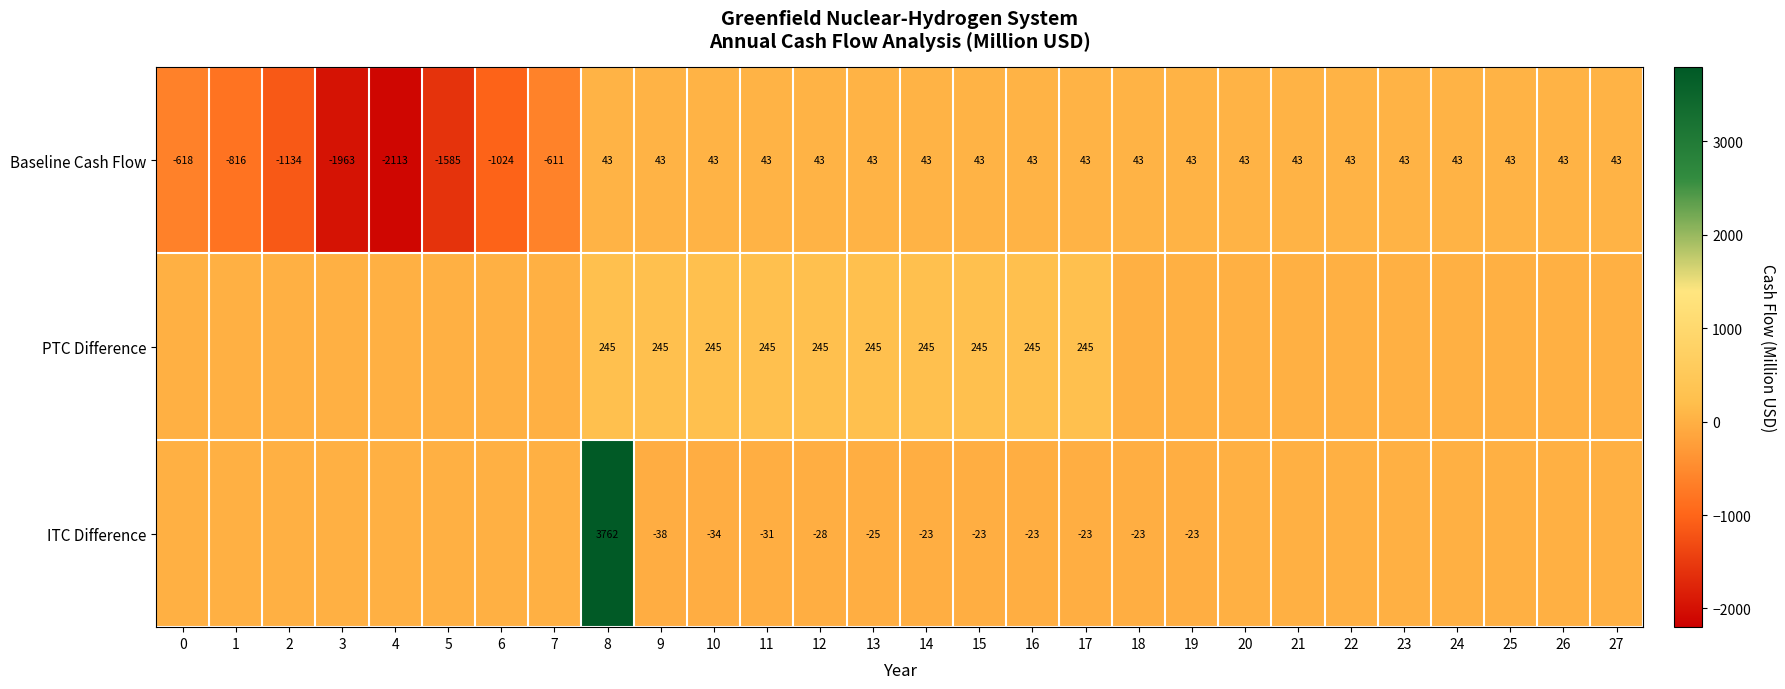

Rank the series at 10 from lowest to highest value.

ITC Difference, Baseline Cash Flow, PTC Difference